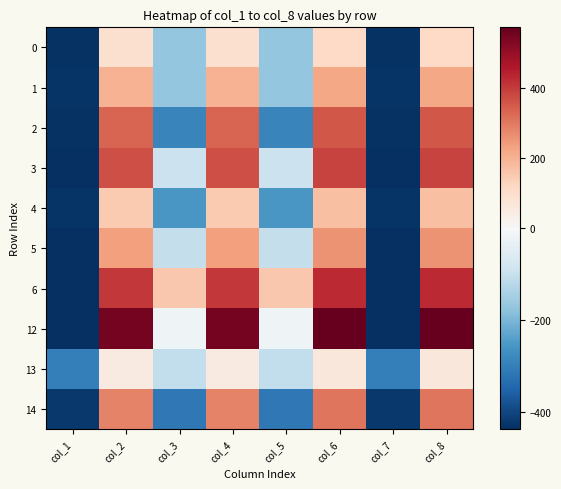

Reading left to right, extract all data points from this chart.

0: col_1=-432.8	col_2=92.2	col_3=-168.8	col_4=92.2	col_5=-168.8	col_6=115.2	col_7=-432.8	col_8=115.2
1: col_1=-429.8	col_2=198.2	col_3=-170.8	col_4=198.2	col_5=-170.8	col_6=221.2	col_7=-429.8	col_8=221.2
2: col_1=-431.8	col_2=335.2	col_3=-288.8	col_4=335.2	col_5=-288.8	col_6=356.2	col_7=-431.8	col_8=356.2
3: col_1=-435.8	col_2=367.2	col_3=-94.8	col_4=367.2	col_5=-94.8	col_6=388.2	col_7=-435.8	col_8=388.2
4: col_1=-430.8	col_2=148.2	col_3=-254.8	col_4=148.2	col_5=-254.8	col_6=171.2	col_7=-430.8	col_8=171.2
5: col_1=-434.8	col_2=237.2	col_3=-104.8	col_4=237.2	col_5=-104.8	col_6=259.2	col_7=-434.8	col_8=259.2
6: col_1=-437.8	col_2=406.2	col_3=156.2	col_4=406.2	col_5=156.2	col_6=429.2	col_7=-437.8	col_8=429.2
12: col_1=-437.8	col_2=550.2	col_3=-19.8	col_4=550.2	col_5=-19.8	col_6=573.2	col_7=-437.8	col_8=573.2
13: col_1=-299.8	col_2=52.2	col_3=-108.8	col_4=52.2	col_5=-108.8	col_6=66.2	col_7=-299.8	col_8=66.2
14: col_1=-422.8	col_2=286.2	col_3=-312.8	col_4=286.2	col_5=-312.8	col_6=307.2	col_7=-422.8	col_8=307.2